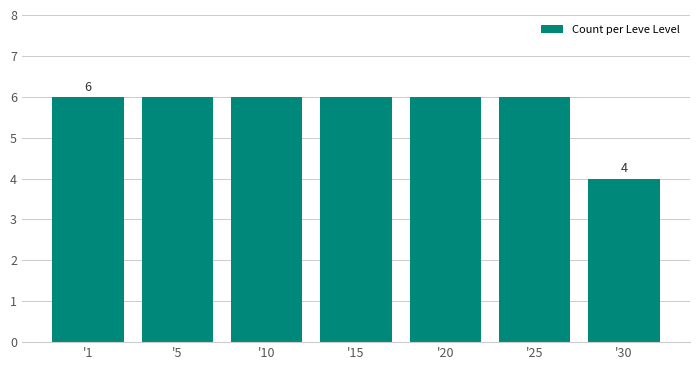

Reading right to left, extract all data points from this chart.

'30=4	'25=6	'20=6	'15=6	'10=6	'5=6	'1=6